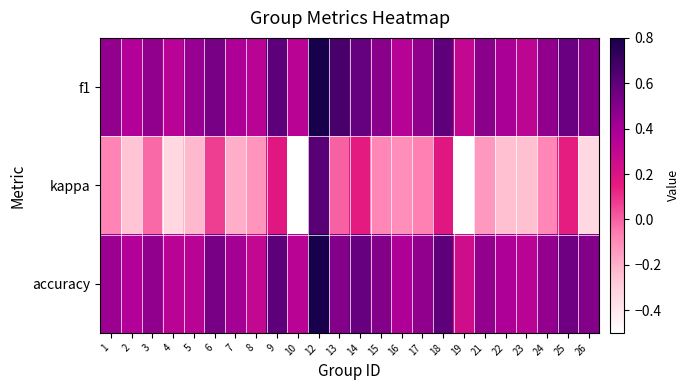

At how many categories does at least one series exceed 0?

24